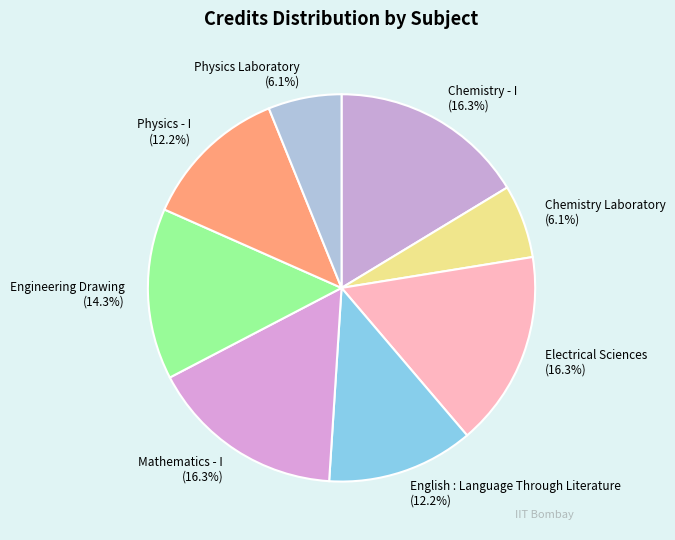

The Engineering Drawing slice represents 14% of the pie. True or false?

True